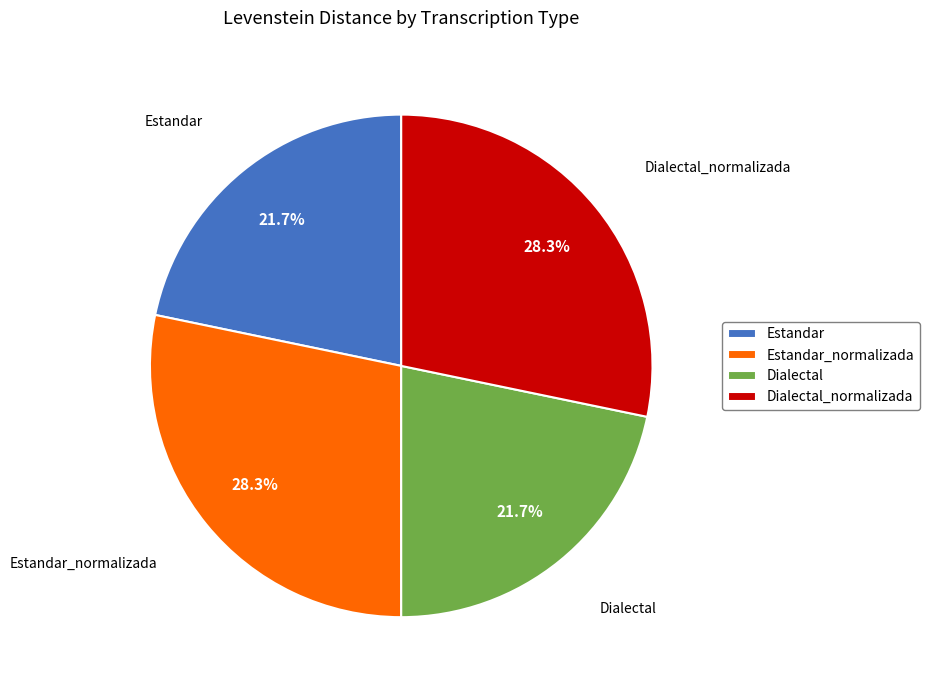

Which has a higher value, Dialectal or Estandar_normalizada?

Estandar_normalizada